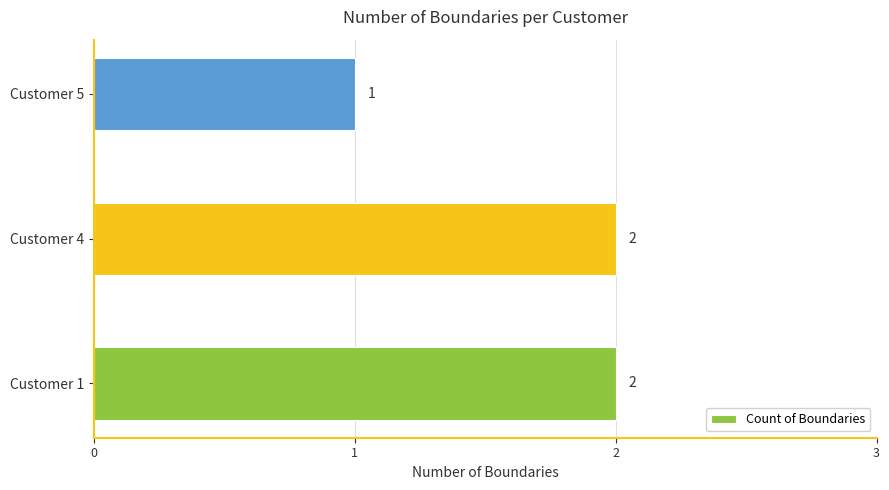

The chart shows a value of 2 at Customer 1. True or false?

True